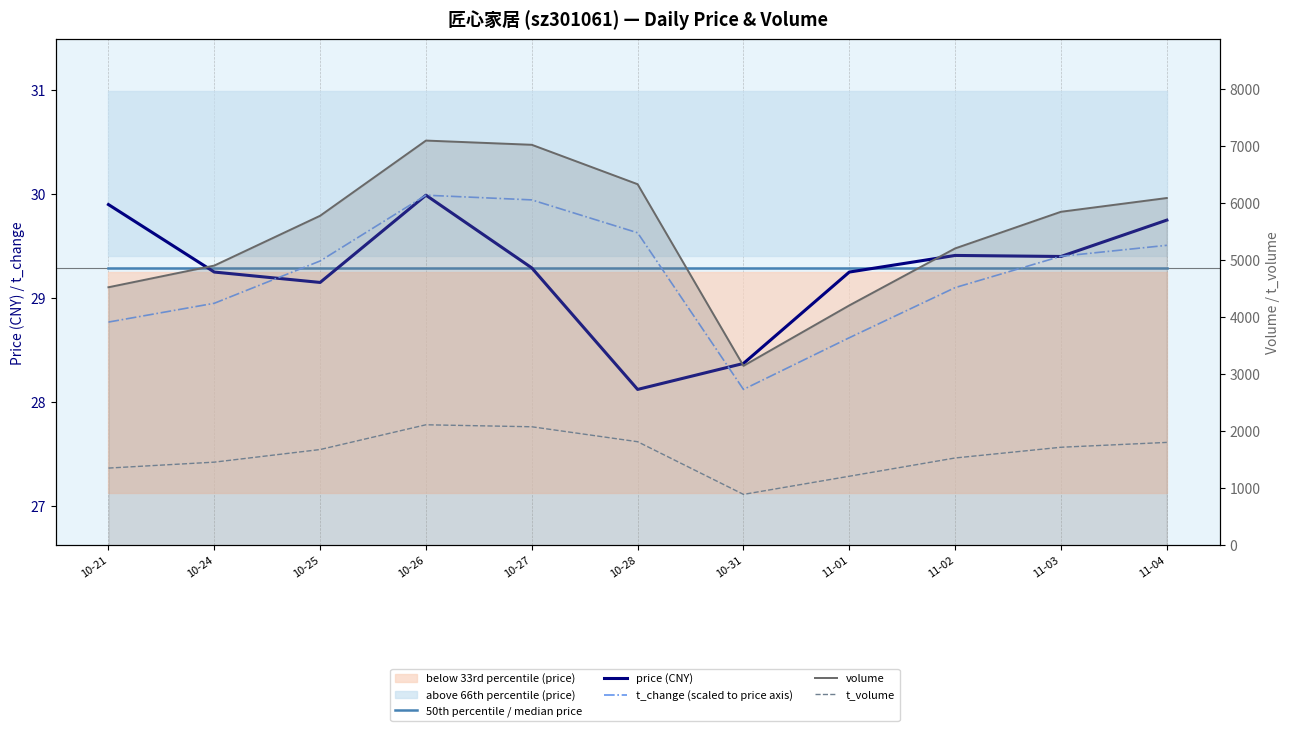

Reading left to right, transcribe all the data shown in this chart.

50th percentile / median price: 10-21=29.3	10-24=29.3	10-25=29.3	10-26=29.3	10-27=29.3	10-28=29.3	10-31=29.3	11-01=29.3	11-02=29.3	11-03=29.3	11-04=29.3
price (CNY): 10-21=29.9	10-24=29.2	10-25=29.1	10-26=30.0	10-27=29.3	10-28=28.1	10-31=28.4	11-01=29.2	11-02=29.4	11-03=29.4	11-04=29.8
t_change (scaled to price axis): 10-21=28.8	10-24=28.9	10-25=29.4	10-26=30.0	10-27=29.9	10-28=29.6	10-31=28.1	11-01=28.6	11-02=29.1	11-03=29.4	11-04=29.5
volume: 10-21=4521.0	10-24=4901.0	10-25=5774.0	10-26=7092.0	10-27=7018.0	10-28=6327.0	10-31=3144.0	11-01=4203.0	11-02=5202.0	11-03=5844.0	11-04=6085.0
t_volume: 10-21=1352.0	10-24=1456.0	10-25=1677.0	10-26=2111.0	10-27=2076.0	10-28=1814.0	10-31=891.0	11-01=1209.0	11-02=1529.0	11-03=1717.0	11-04=1802.0